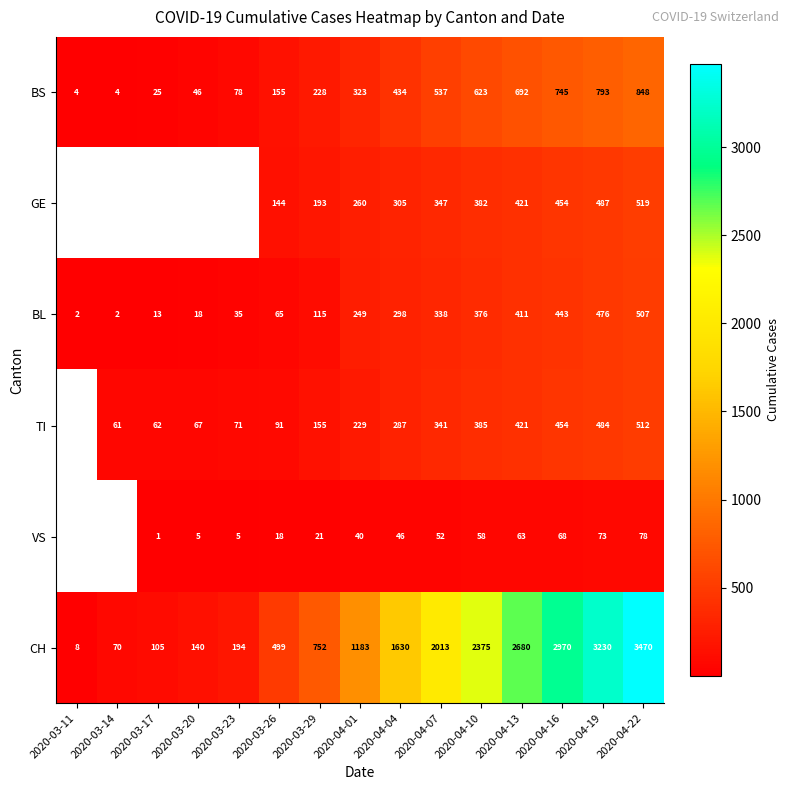

What is the highest value of the CH series?

3470